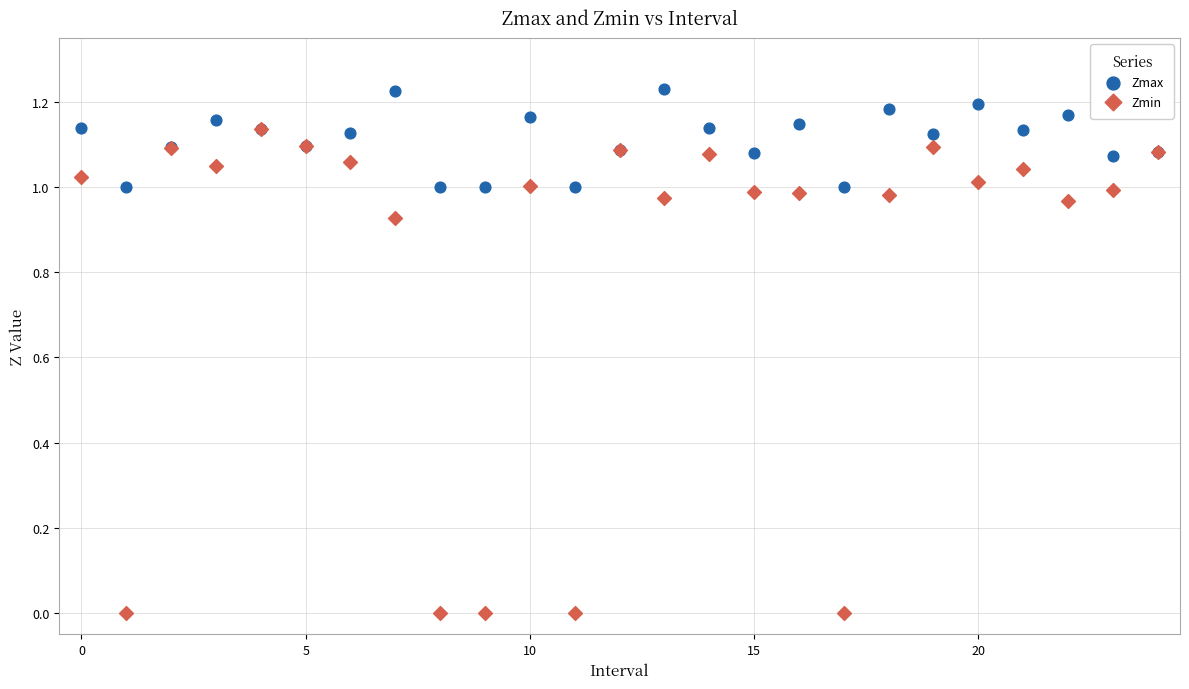

What are all the series names shown in the legend?

Zmax, Zmin